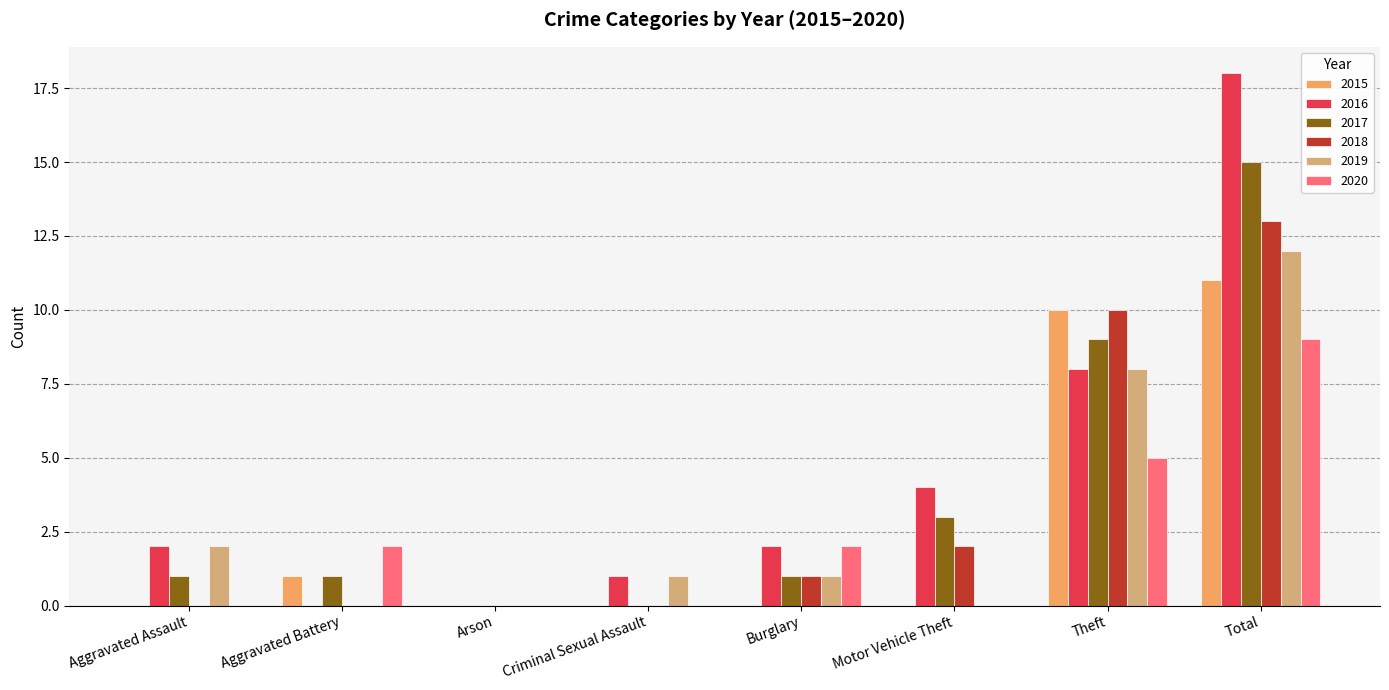

Where is 2017 nearest to the value 7?

Theft